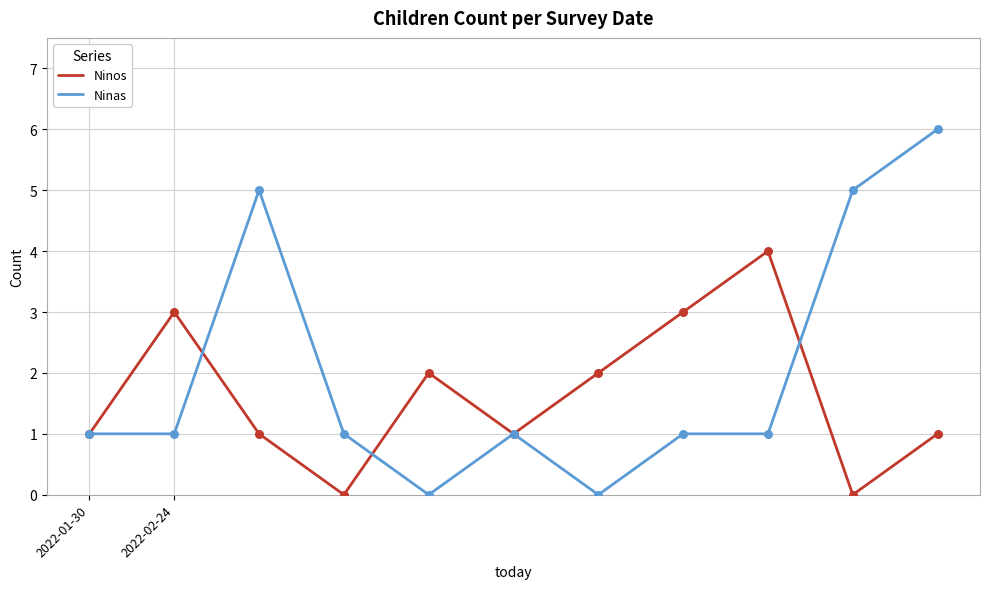

Which series has the largest total across all categories?

Ninas